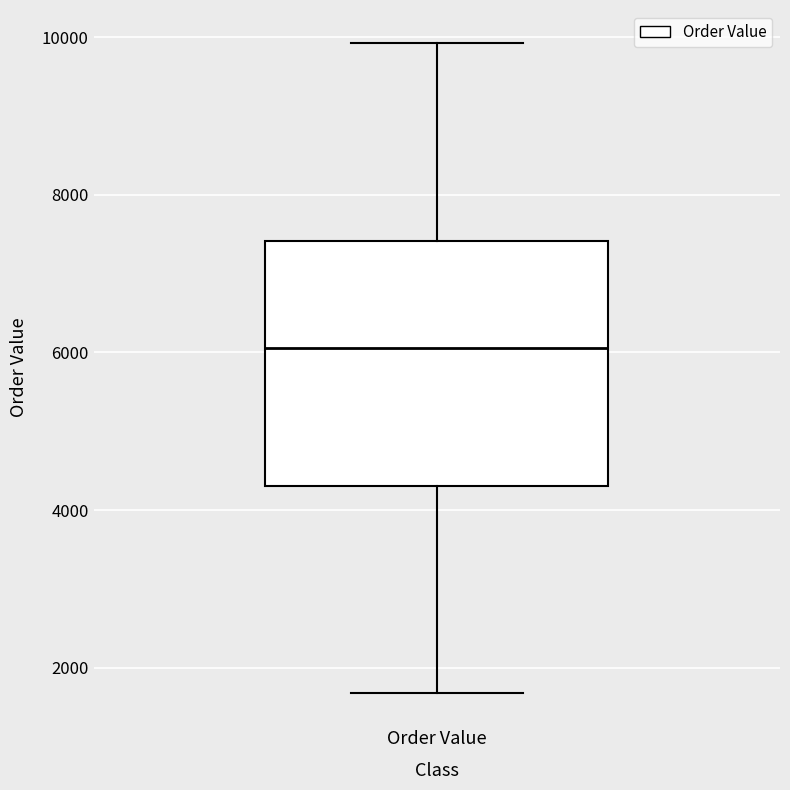

Transcribe this box plot: give where the median line is, the range the box spans, and where the two whiskers end, as read against the y-axis. The values are not printed on the chart, so give them approximately, as read against the axis.

median 6000, box 4400 to 7400, whiskers 1600 to 10000